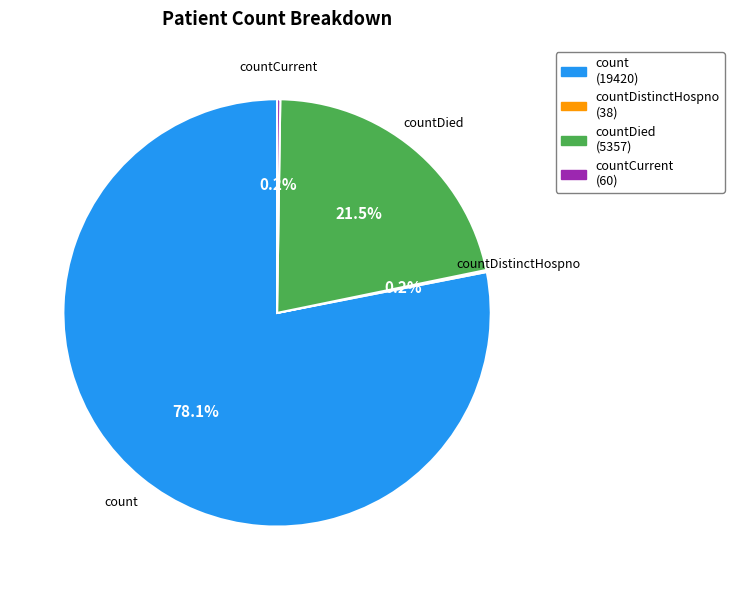

Is the sum of count and countDied greater than half?

Yes